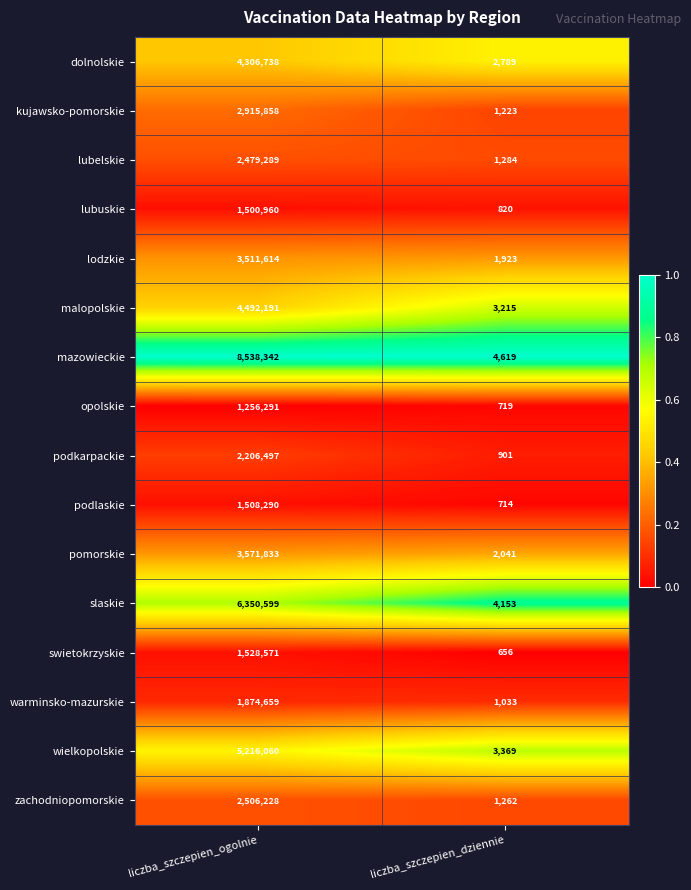

The value of podkarpackie at liczba_szczepien_ogolnie is 1079389. True or false?

False